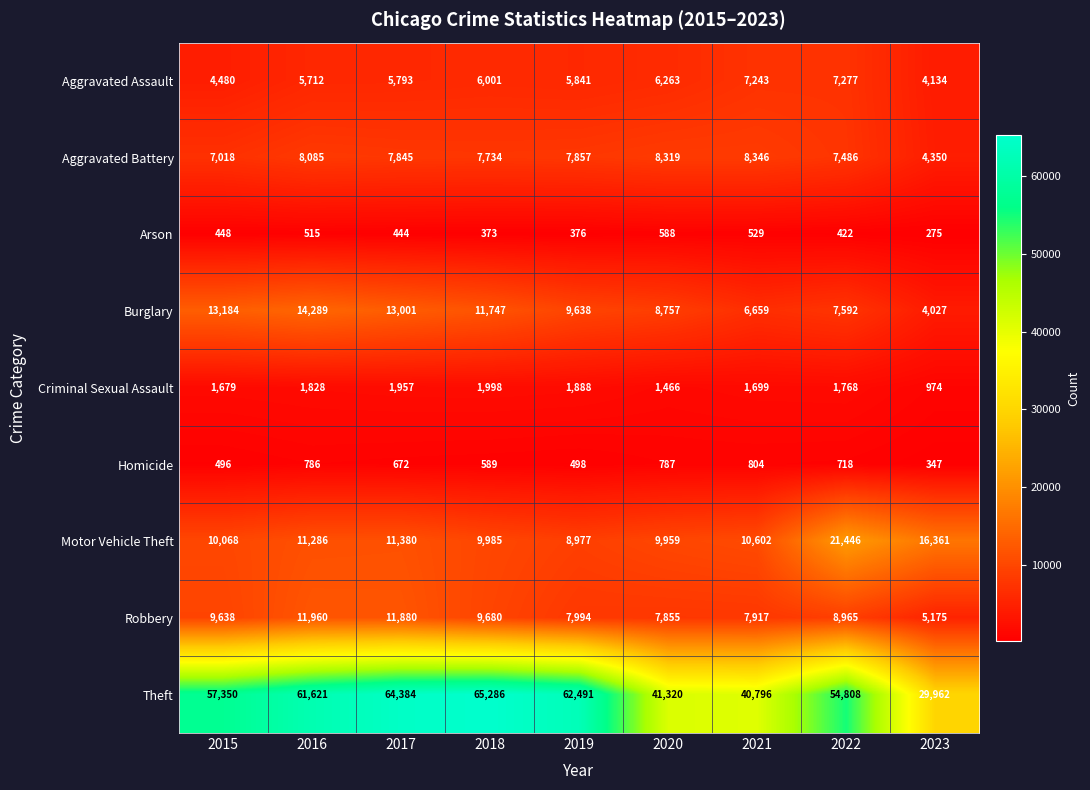

True or false: Arson has a value of 234 at 2019.

False